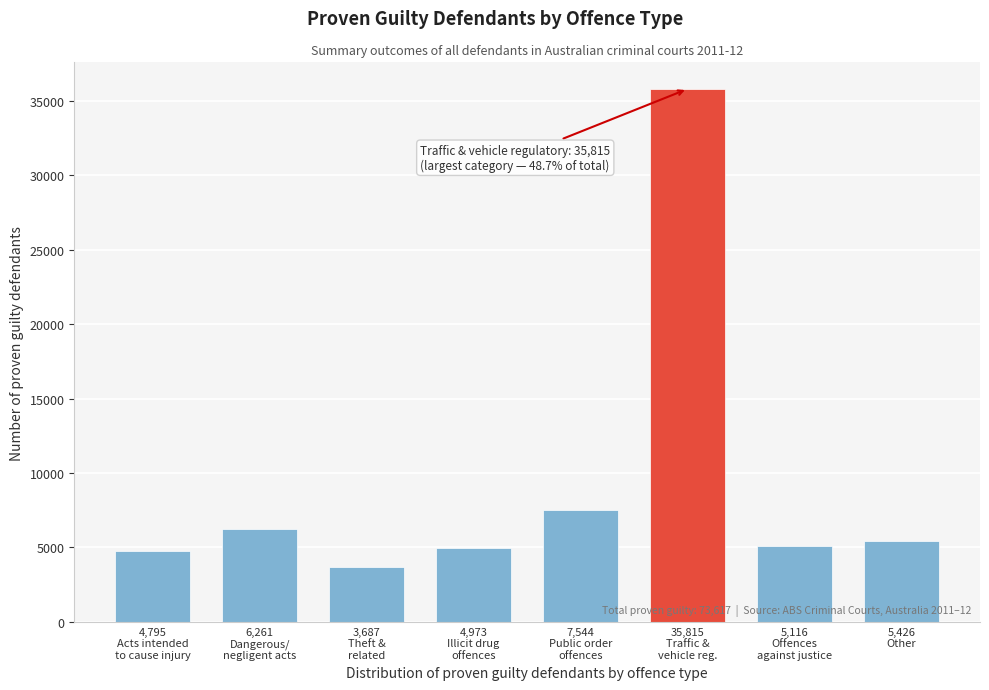

What is the difference between the second highest and minimum values?

3857